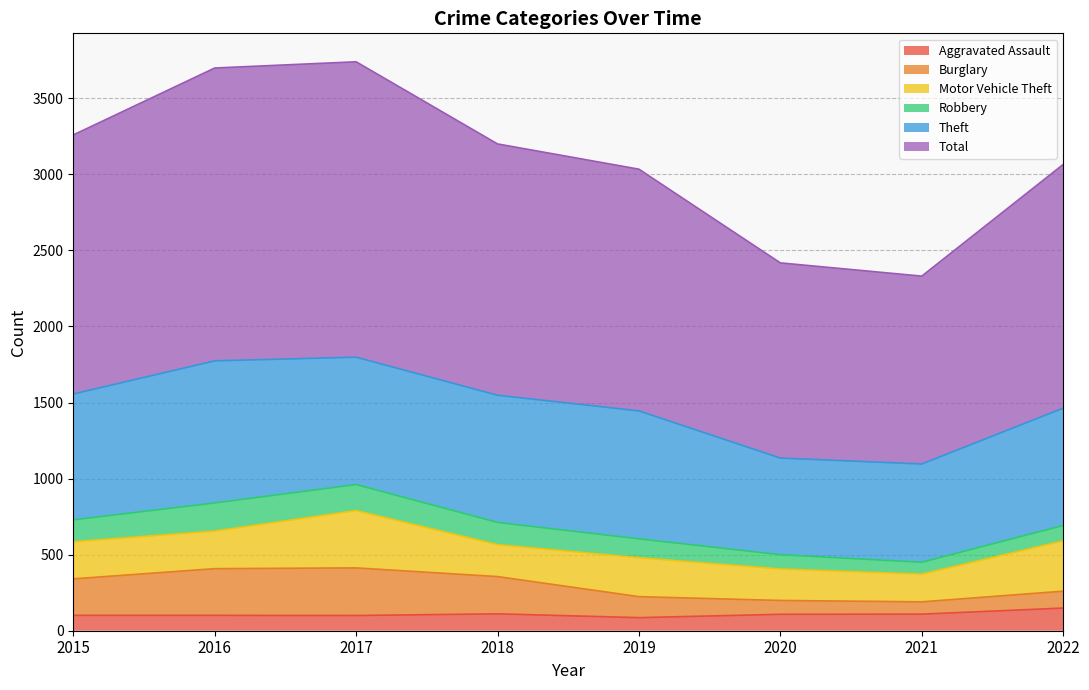

Where is the first local maximum for Burglary?

2017